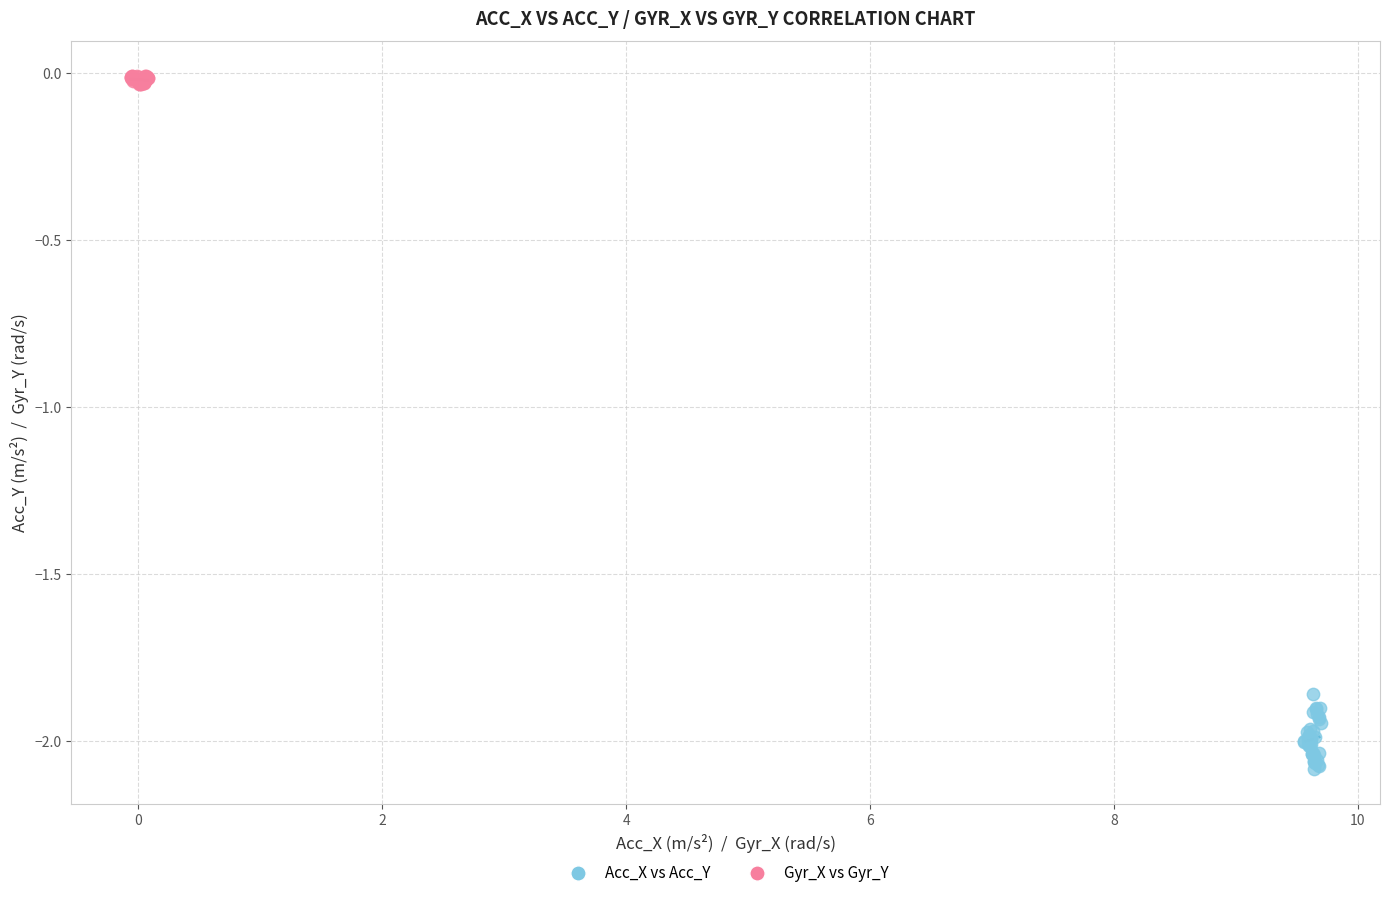

Which series has the widest spread of Y values?

Acc_X vs Acc_Y